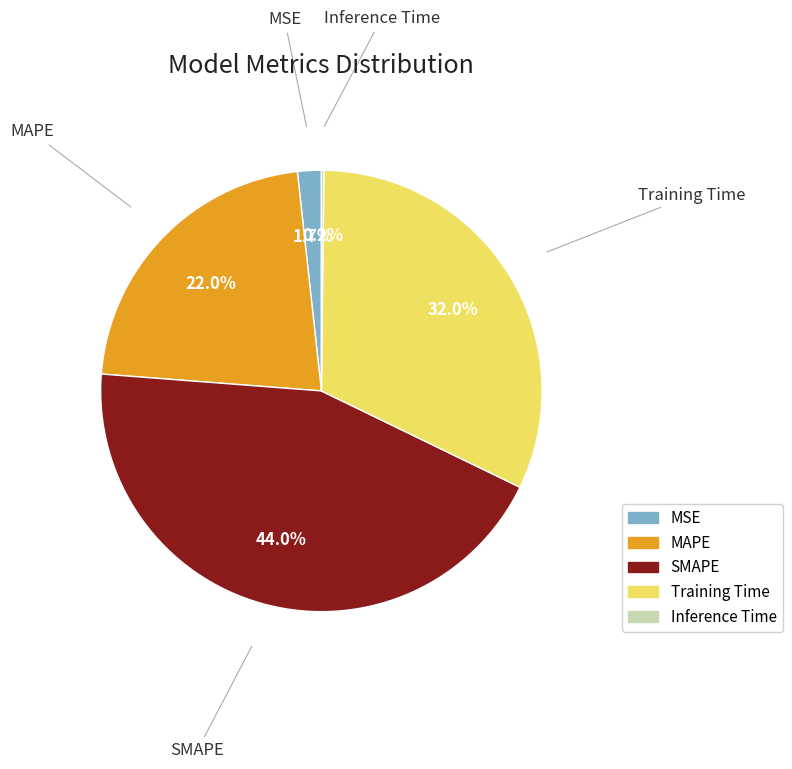

Combined, what portion of the pie is Training Time and MSE?

33.7%